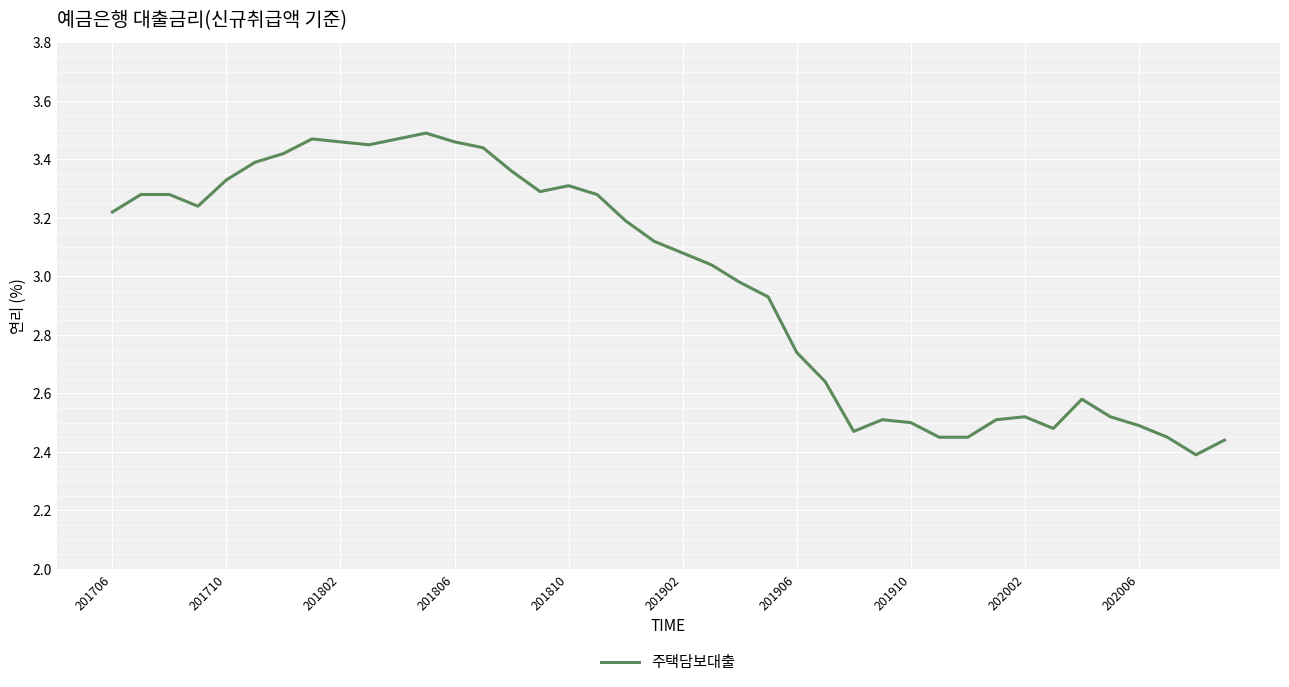

What is the difference between the maximum and minimum values?

1.1